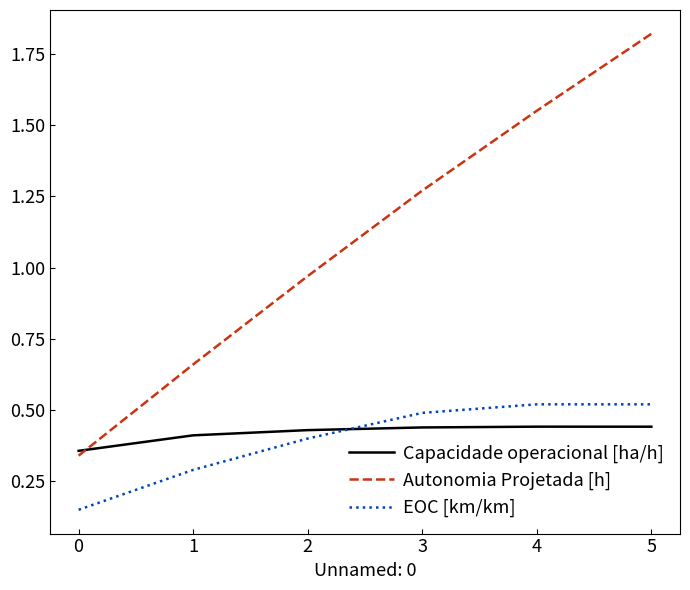

At which category is the sum across all series the highest?

5